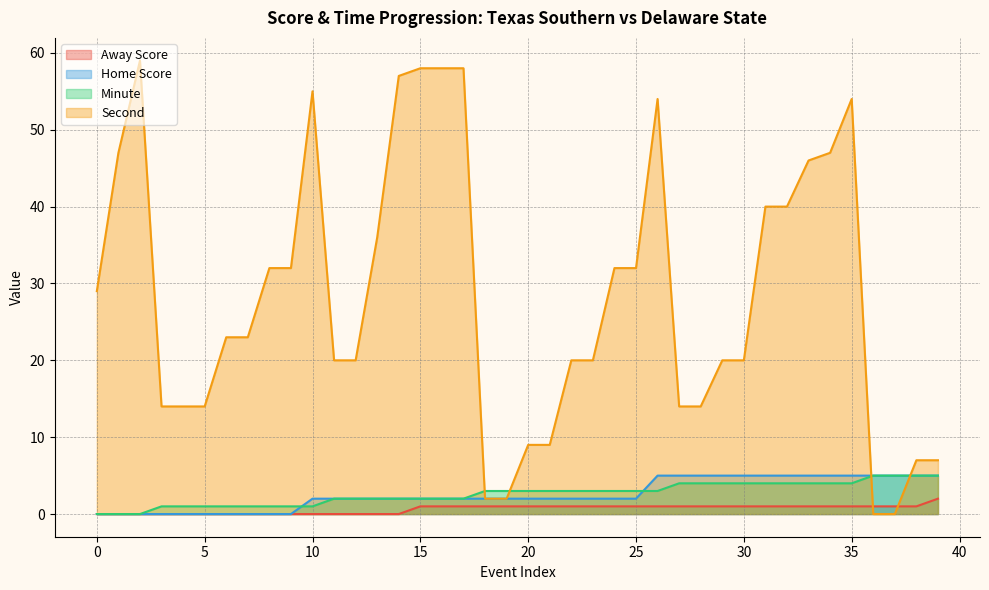

Reading left to right, transcribe all the data shown in this chart.

Away Score: 0	0	0	0	0	0	0	0	0	0	0	0	0	0	0	1	1	1	1	1	1	1	1	1	1	1	1	1	1	1	1	1	1	1	1	1	1	1	1	2
Home Score: 0	0	0	0	0	0	0	0	0	0	2	2	2	2	2	2	2	2	2	2	2	2	2	2	2	2	5	5	5	5	5	5	5	5	5	5	5	5	5	5
Minute: 0	0	0	1	1	1	1	1	1	1	1	2	2	2	2	2	2	2	3	3	3	3	3	3	3	3	3	4	4	4	4	4	4	4	4	4	5	5	5	5
Second: 29	47	59	14	14	14	23	23	32	32	55	20	20	36	57	58	58	58	2	2	9	9	20	20	32	32	54	14	14	20	20	40	40	46	47	54	0	0	7	7